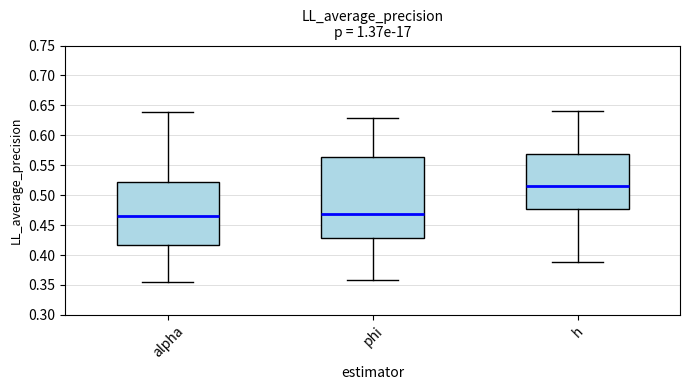

Reading left to right, transcribe this box plot: for each box, give where its median line is, the range the box spans, and where its two whiskers end, as read against the y-axis. The values are not printed on the chart, so give them approximately, as read against the axis.

alpha: median 0.465, box 0.415 to 0.520, whiskers 0.355 to 0.640
phi: median 0.470, box 0.430 to 0.565, whiskers 0.360 to 0.630
h: median 0.515, box 0.475 to 0.570, whiskers 0.390 to 0.640